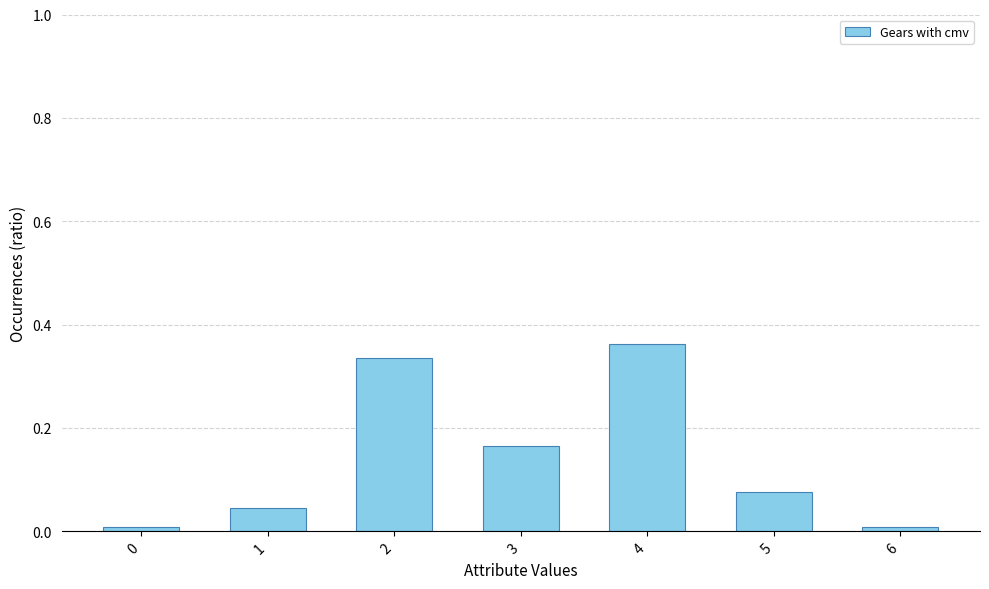

Does the chart contain any negative values?

No